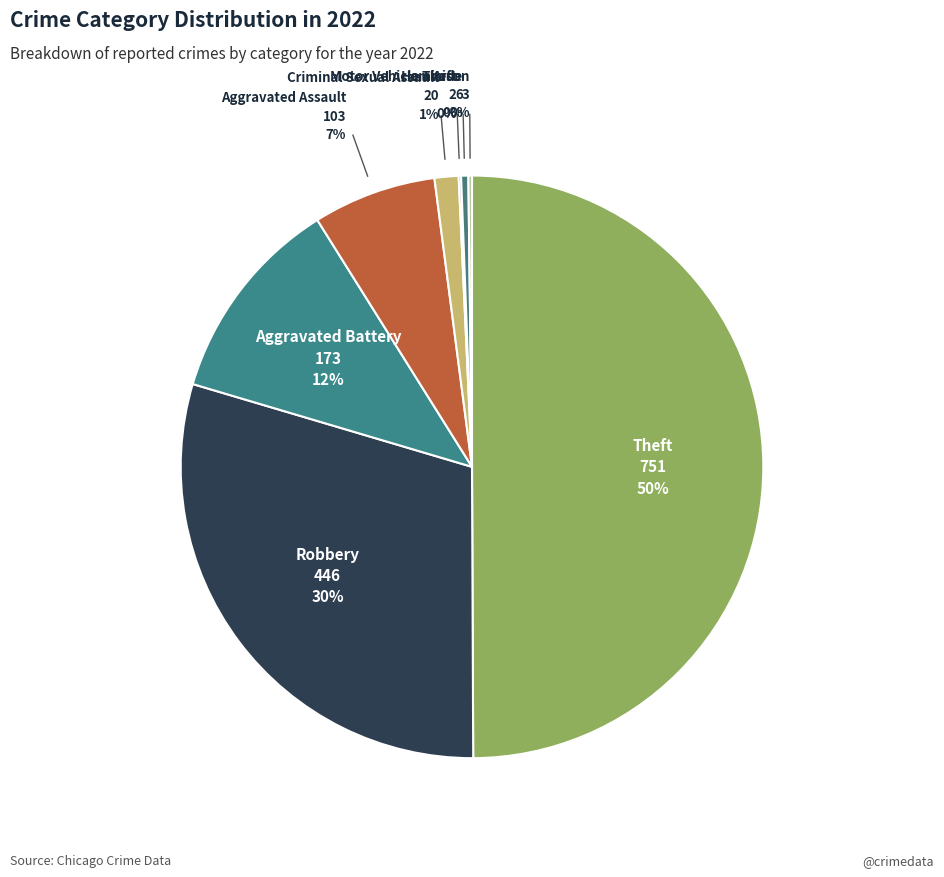

Which category has the smallest portion of the pie?

Burglary